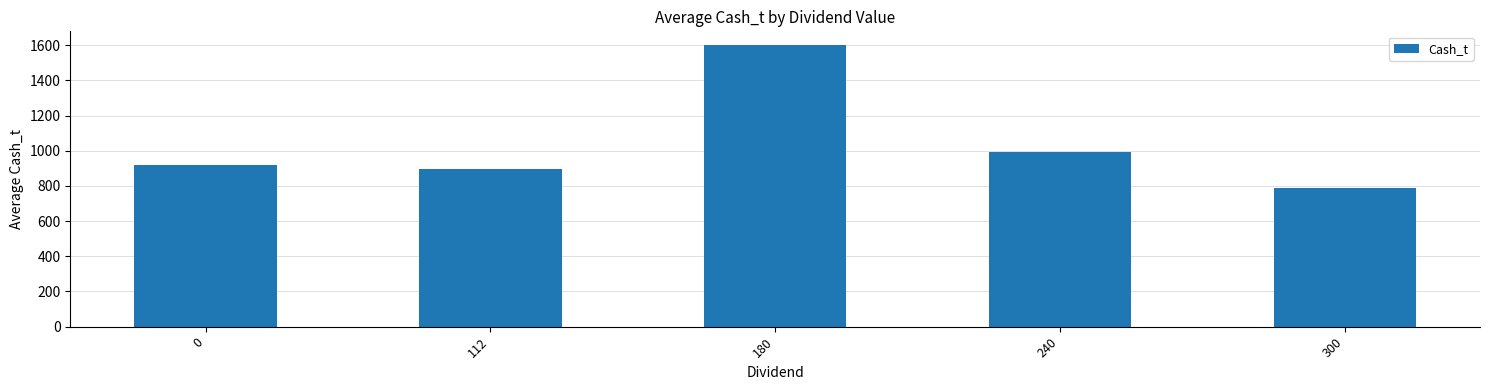

What is the sum of the values at 300 and 240?

1780.1